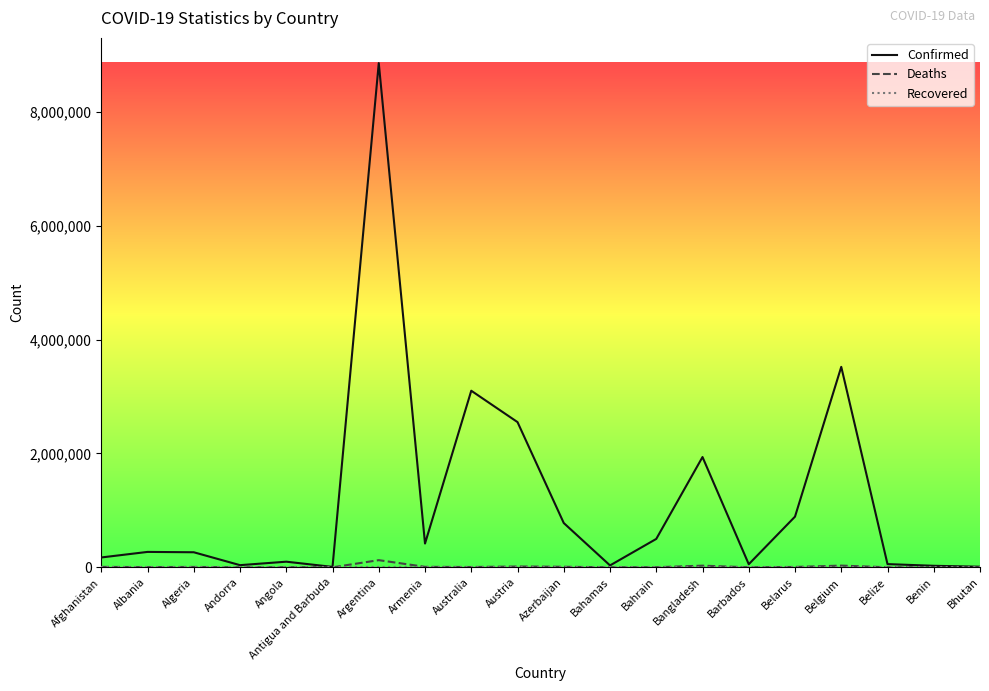

Which series has the largest total across all categories?

Confirmed